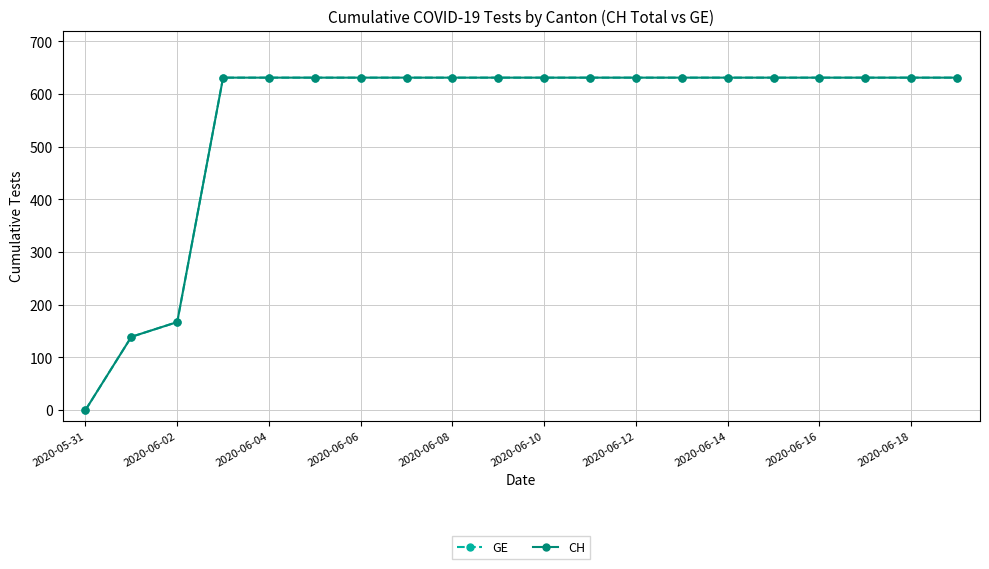

Does the chart have visible grid lines?

Yes